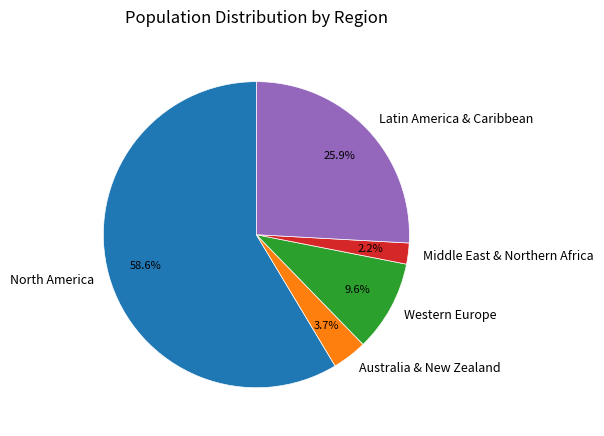

Does Western Europe account for over 50% of the chart?

No